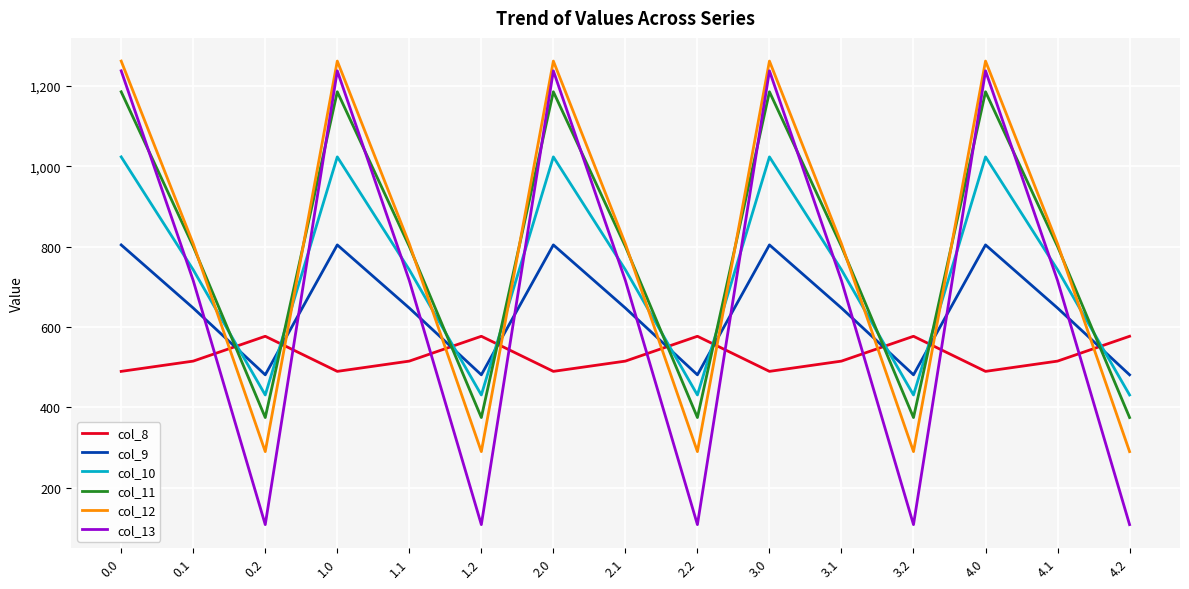

What is the total value across all series at 0.1?

4226.1